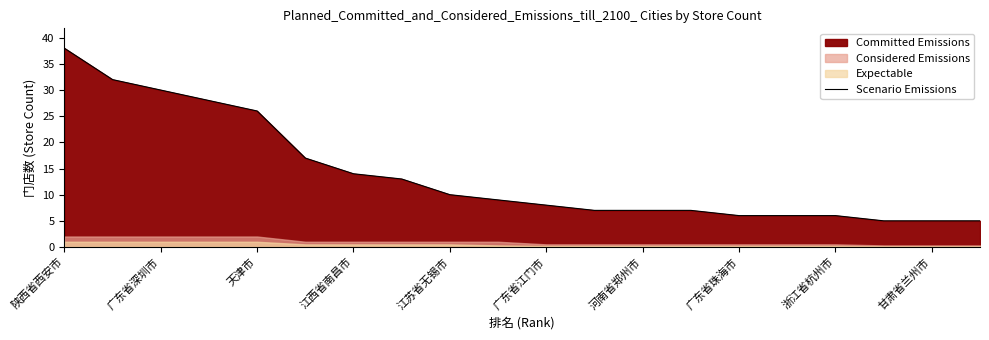

True or false: Scenario Emissions has a value of 5 at 江苏省无锡市.

False